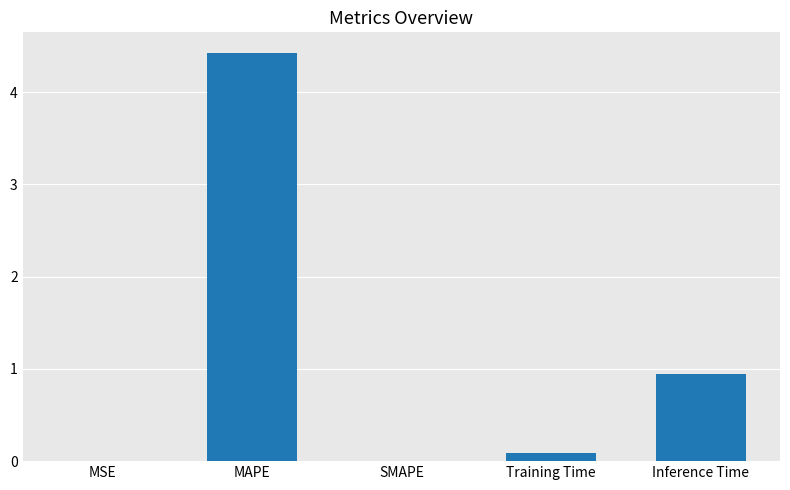

The value at SMAPE is 0.0. True or false?

True